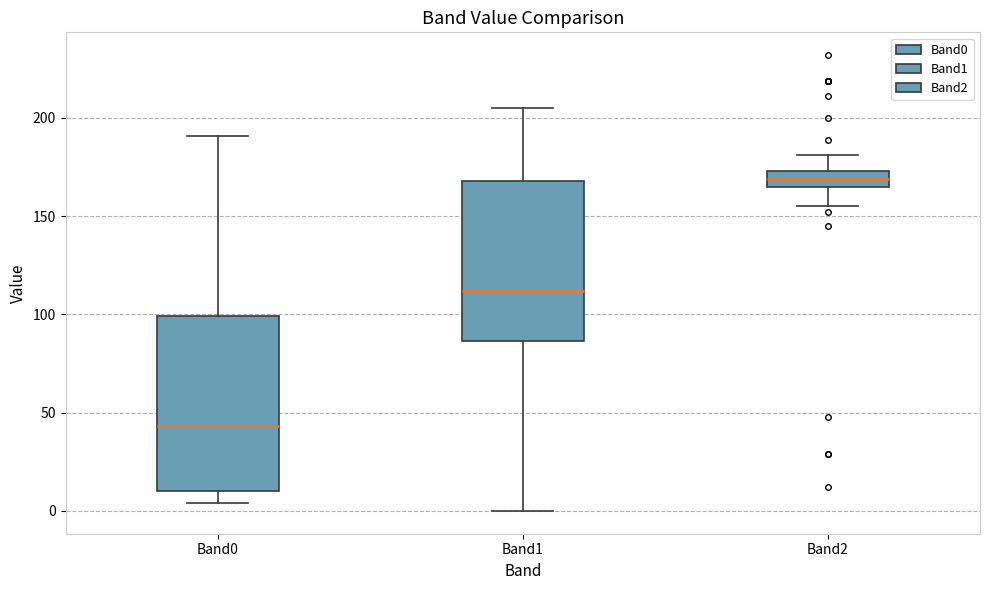

Reading left to right, transcribe this box plot: for each box, give where its median line is, the range the box spans, and where its two whiskers end, as read against the y-axis. The values are not printed on the chart, so give them approximately, as read against the axis.

Band0: median 45, box 10 to 100, whiskers 5 to 190
Band1: median 110, box 85 to 170, whiskers 0 to 205
Band2: median 170, box 165 to 175, whiskers 155 to 180